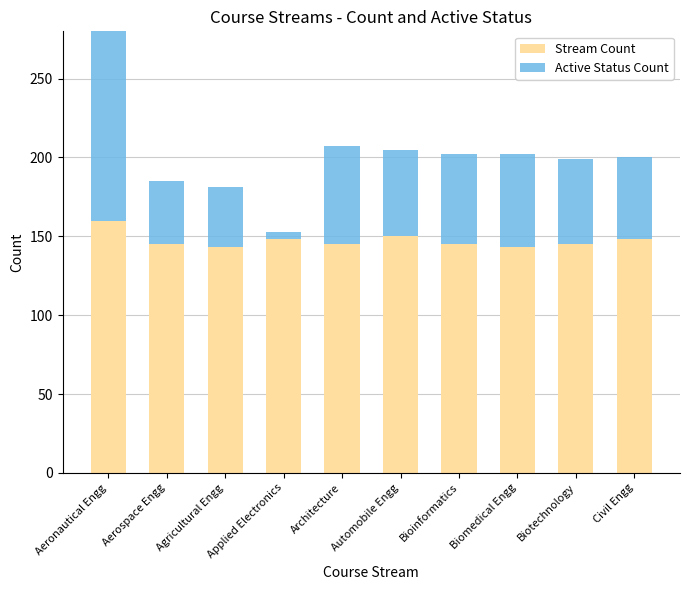

Which label corresponds to the largest value in the chart?

Aeronautical Engg